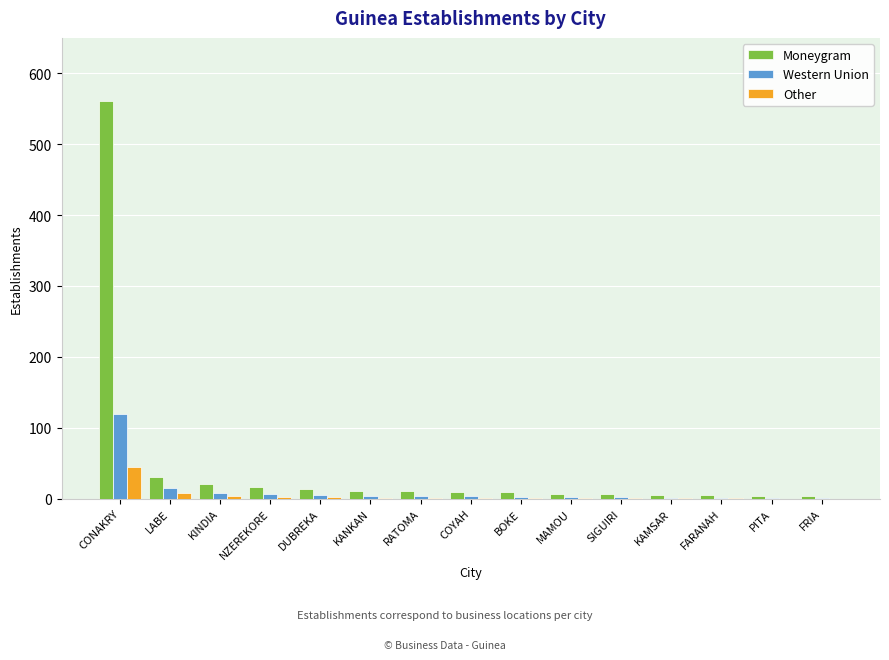

Are the bars horizontal?

No